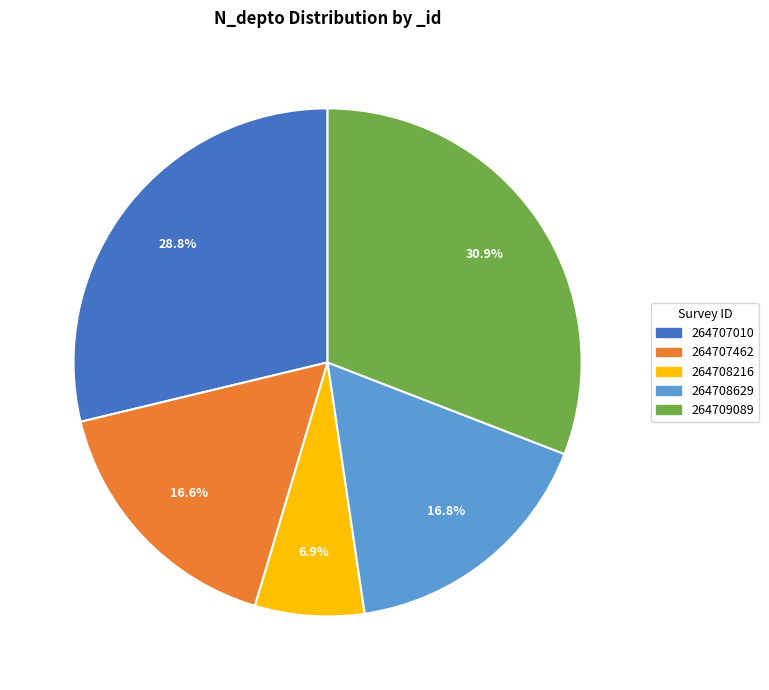

To the nearest percent, what is the average slice percentage?

20%